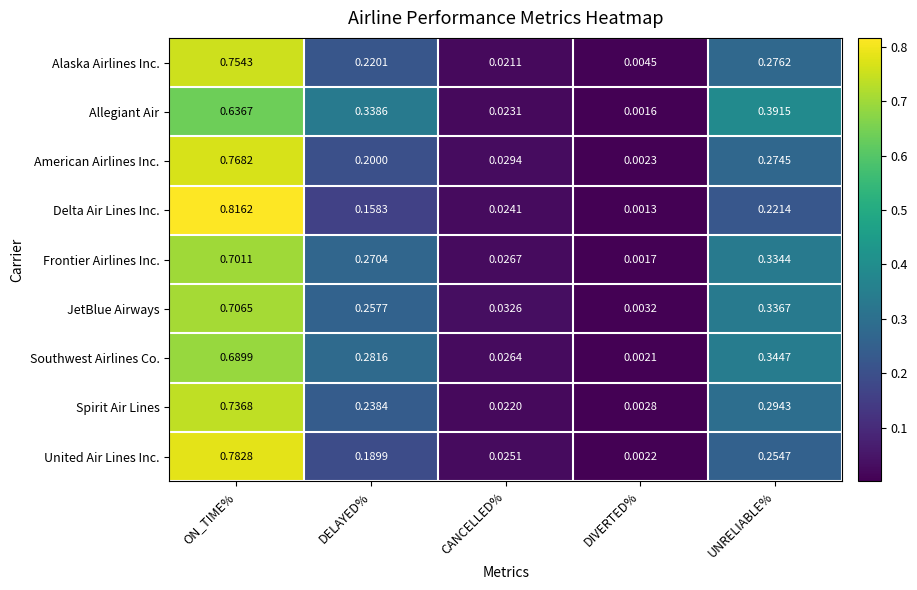

Where is Frontier Airlines Inc. nearest to the value 0?

DIVERTED%